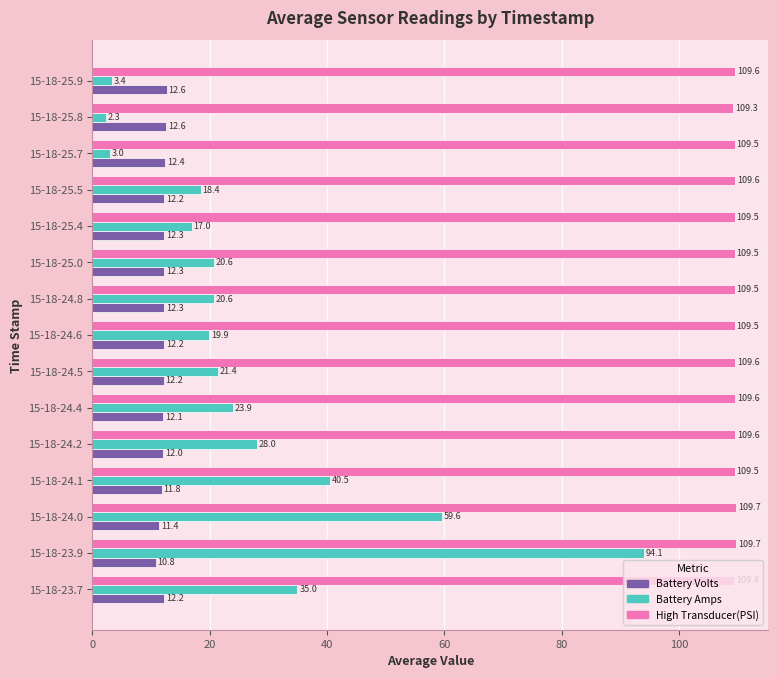

List the series in order of their peak value, lowest first.

Battery Volts, Battery Amps, High Transducer(PSI)